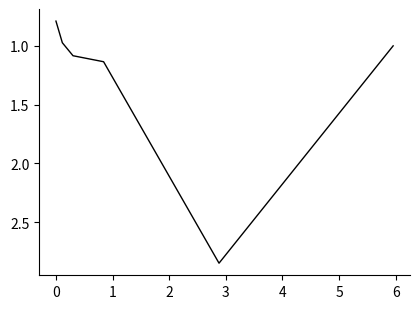

What is the average value?

1.3